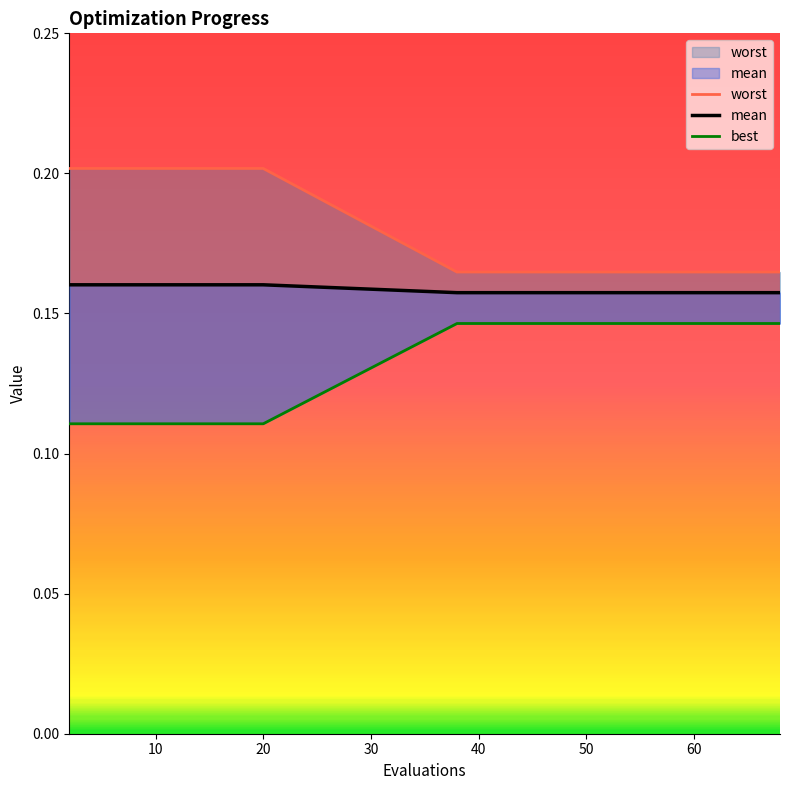

Count the number of categories in the chart.

20